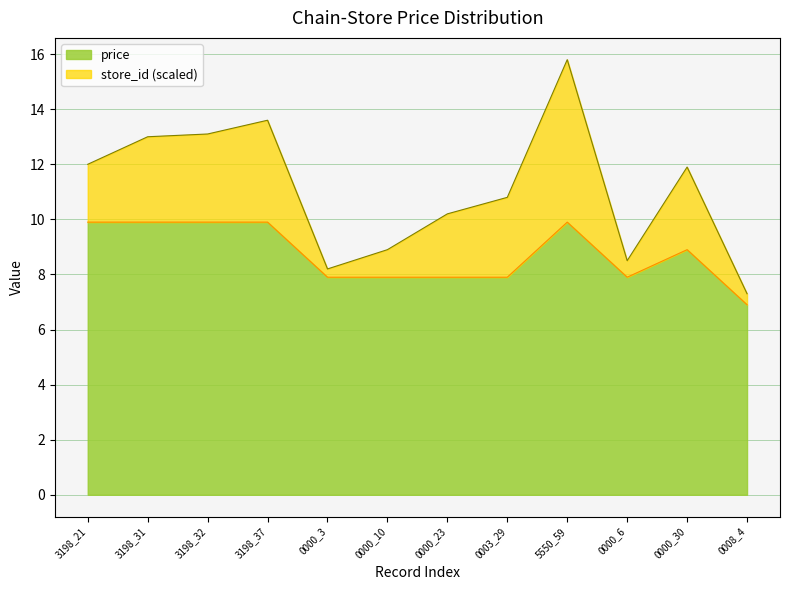

At which category is the sum across all series the highest?

5550_59